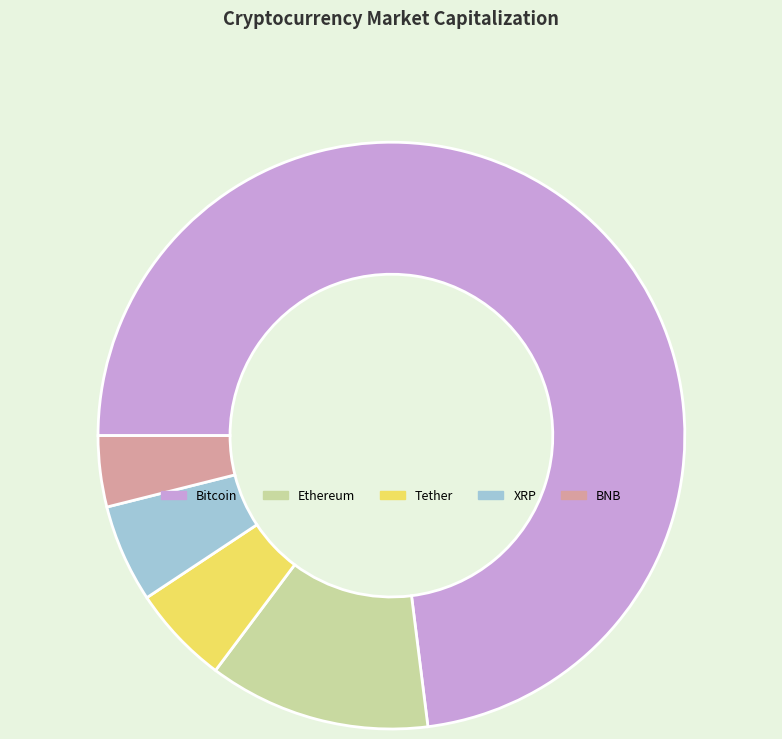

Is there a majority slice in this chart?

Yes